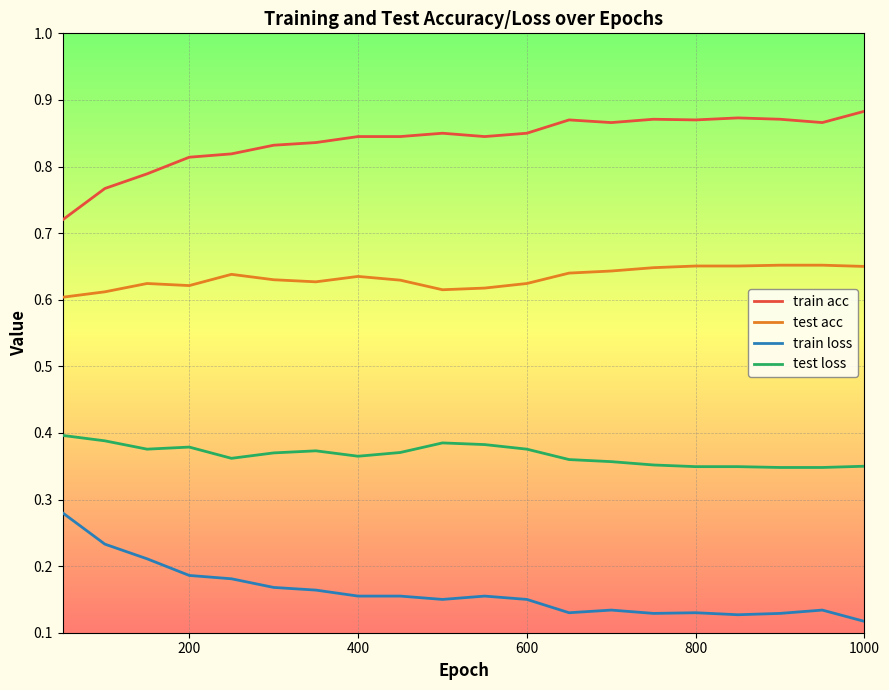

True or false: train acc and test acc intersect in this chart.

False